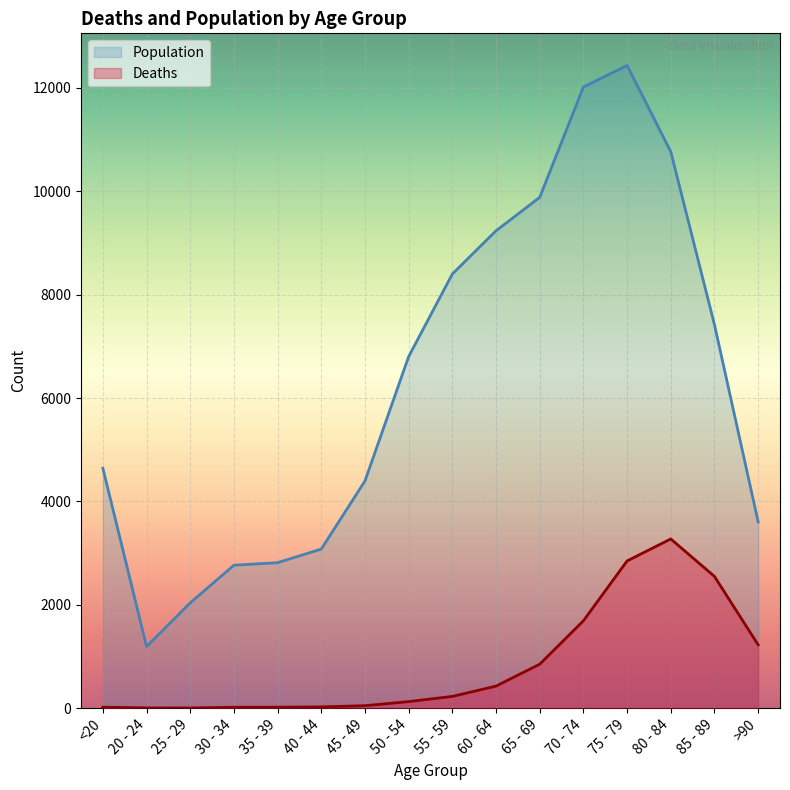

Reading left to right, transcribe all the data shown in this chart.

Deaths: <20=18	20 - 24=4	25 - 29=3	30 - 34=17	35 - 39=18	40 - 44=24	45 - 49=47	50 - 54=126	55 - 59=227	60 - 64=426	65 - 69=850	70 - 74=1690	75 - 79=2848	80 - 84=3273	85 - 89=2548	>90=1224
Population: <20=4641	20 - 24=1191	25 - 29=2038	30 - 34=2765	35 - 39=2814	40 - 44=3078	45 - 49=4396	50 - 54=6803	55 - 59=8400	60 - 64=9236	65 - 69=9883	70 - 74=12018	75 - 79=12434	80 - 84=10764	85 - 89=7417	>90=3604